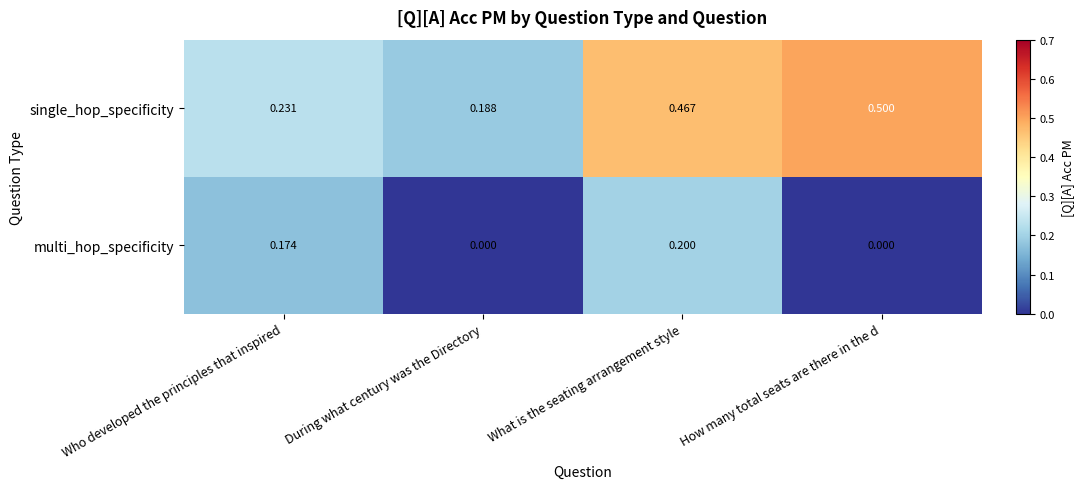

At which category does the chart reach its peak across all series?

How many total seats are there in the d